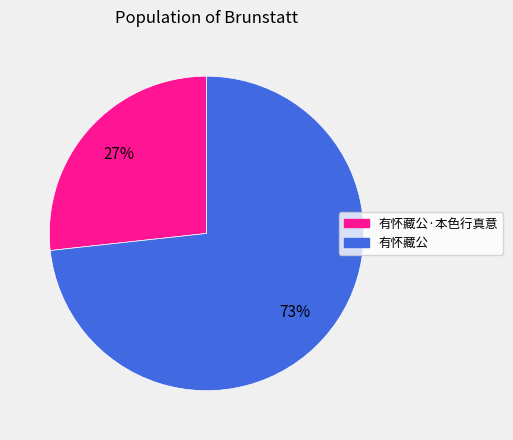

Is there any slice that represents more than half of the pie?

Yes